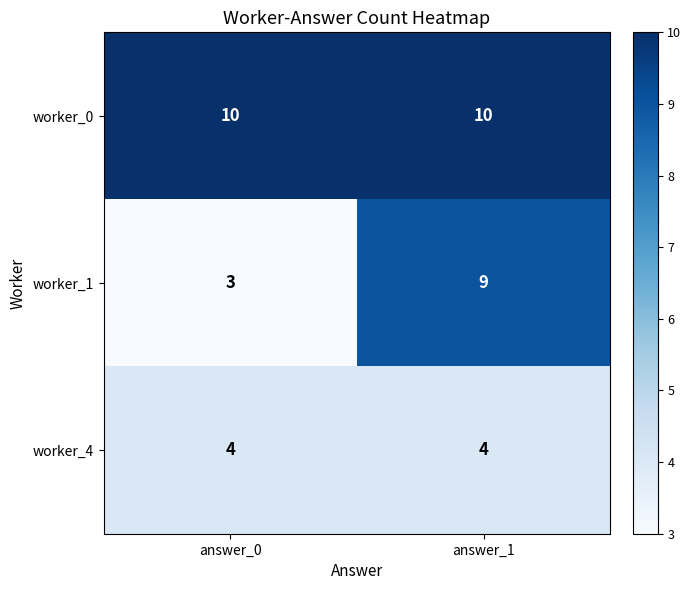

What is the minimum value shown in the chart?

3